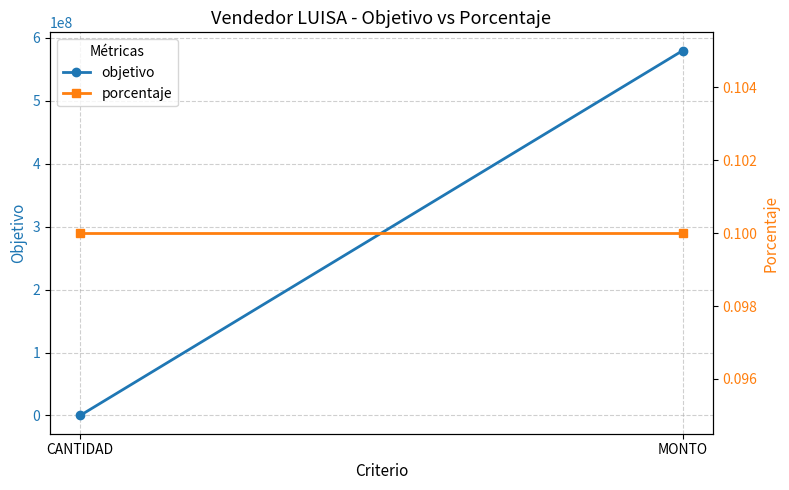

The porcentaje series shows 0.2 at CANTIDAD. True or false?

False